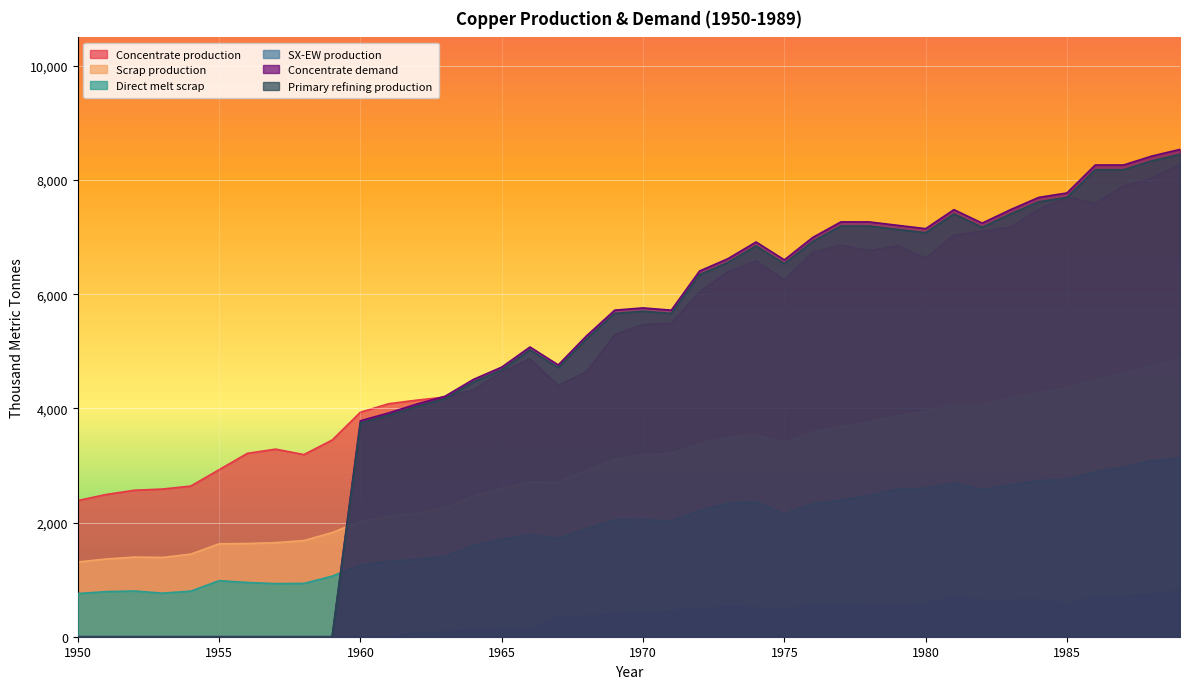

What is the difference between the maximum and minimum values in the Primary refining production series?

8452.7